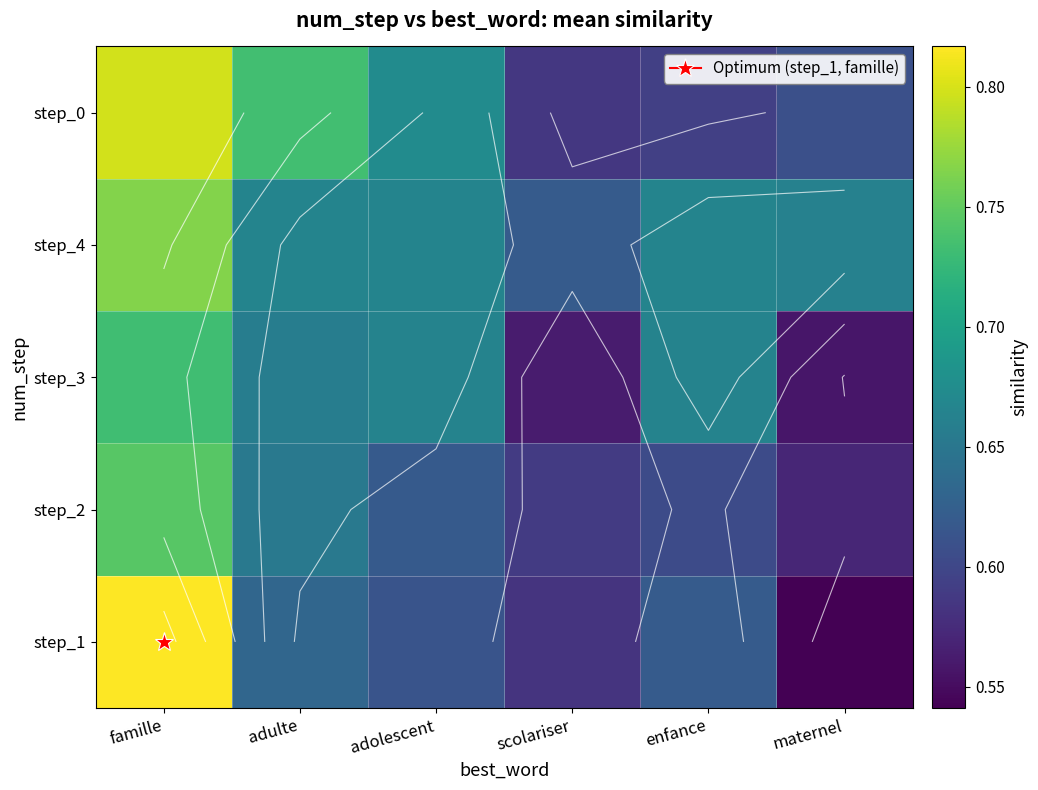

Where is step_1 nearest to the value 0?

maternel